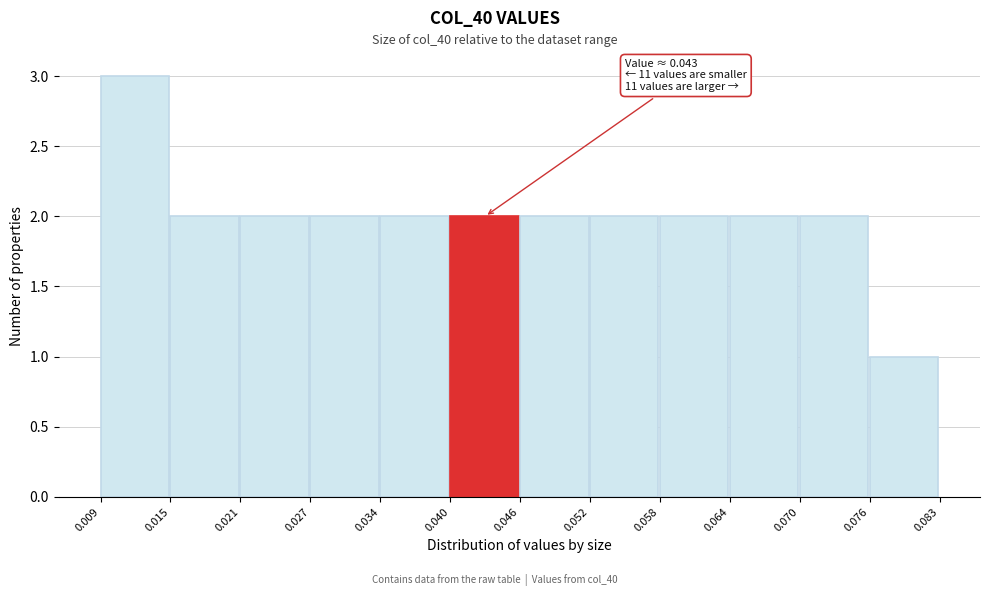

Which range on the x-axis has the tallest bar?

0.009 to 0.015